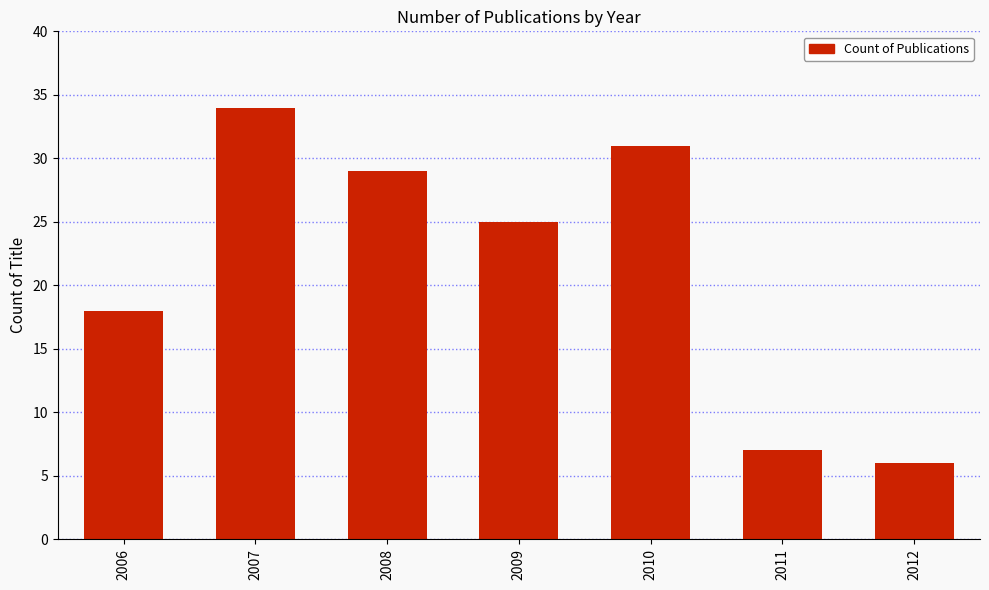

Which category has the highest value across all series?

2007